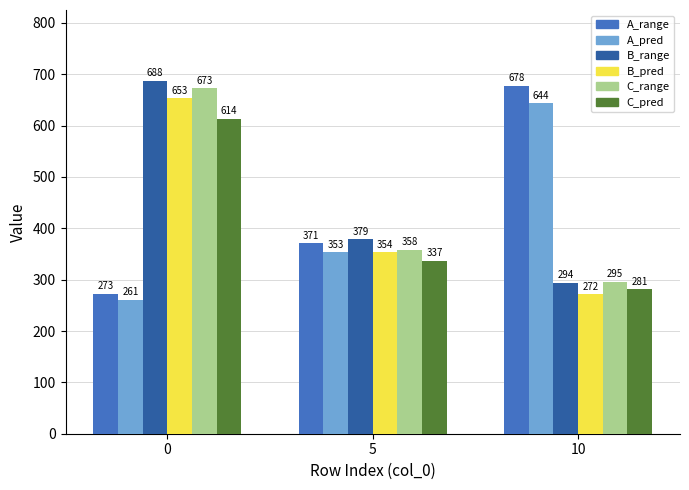

What is the minimum value for A_pred?

261.1